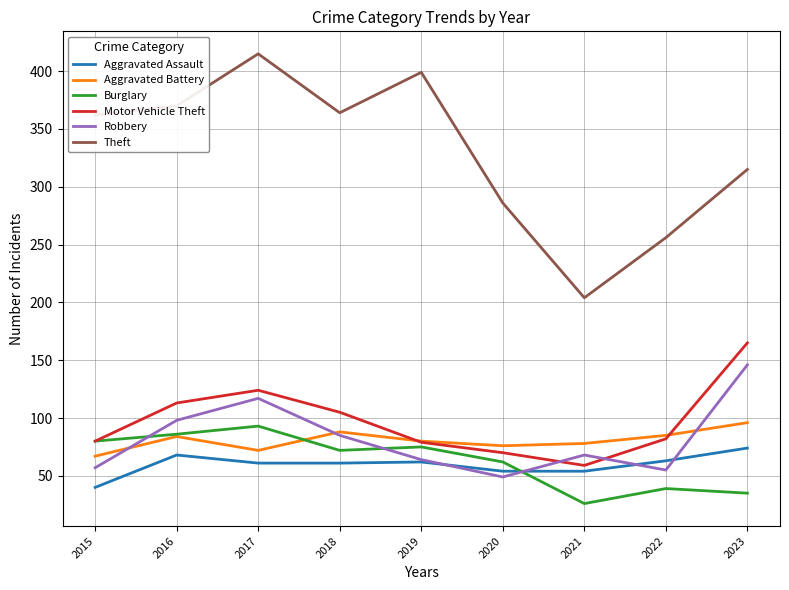

After their last crossing, which series has the higher values: Burglary or Aggravated Battery?

Aggravated Battery